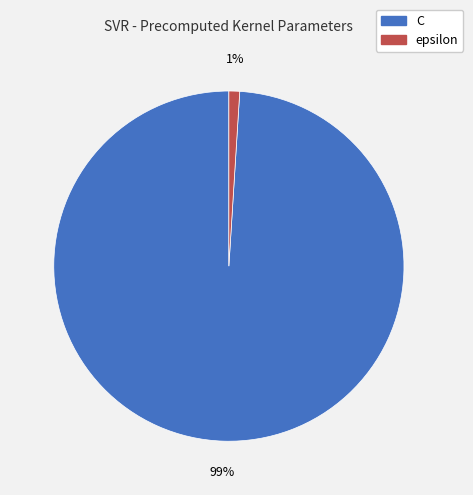

To the nearest percent, what is the average slice percentage?

50%